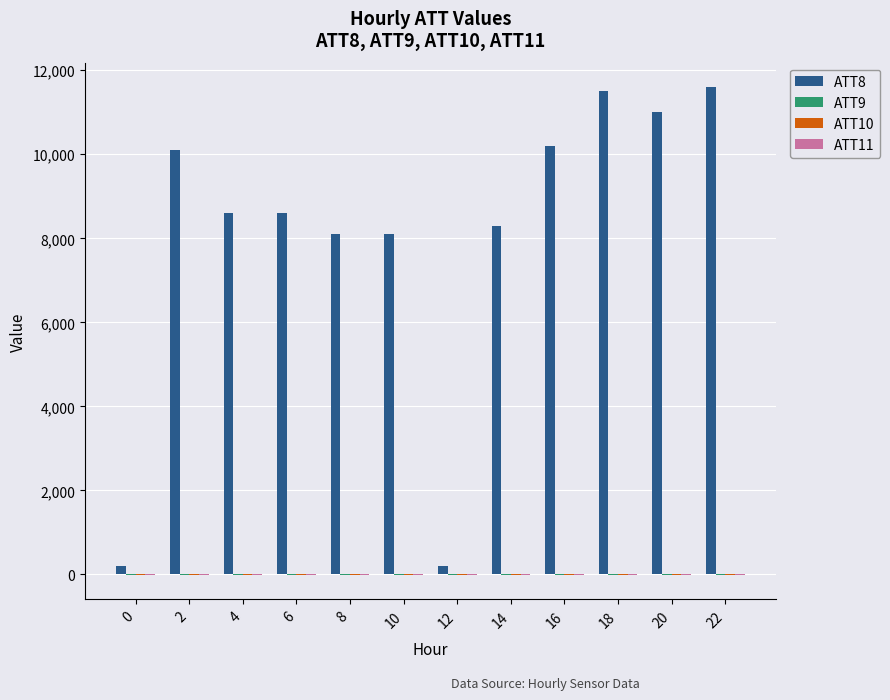

Which series has the largest total across all categories?

ATT8